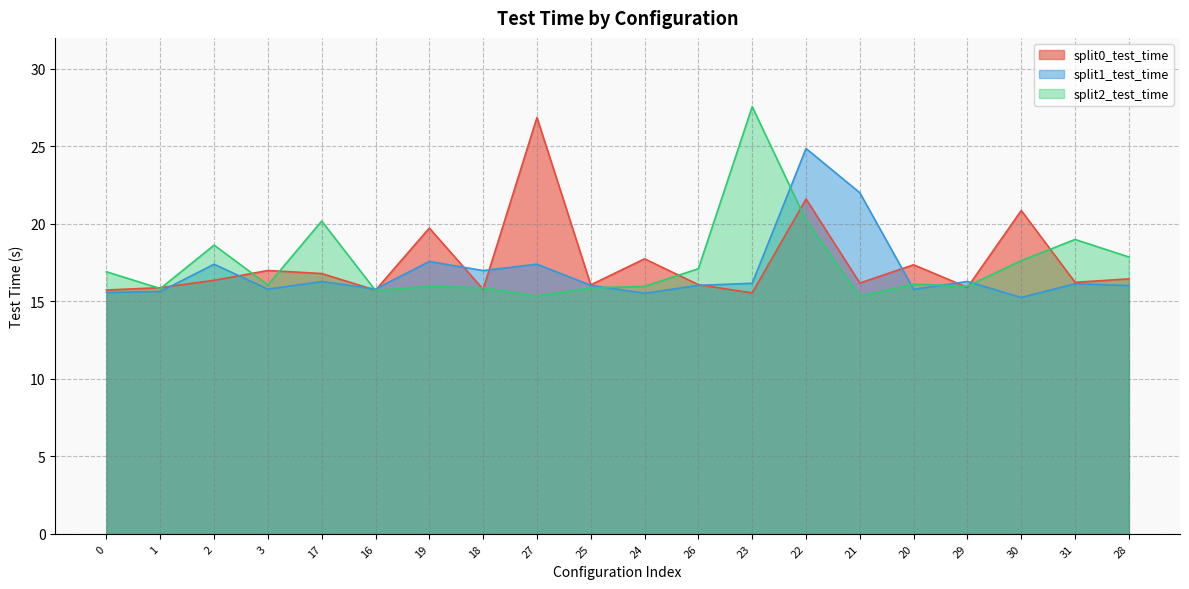

Reading left to right, what are all the values shown in this chart?

split0_test_time: 0=15.7	1=15.9	2=16.4	3=17.0	17=16.8	16=15.7	19=19.7	18=15.8	27=26.9	25=16.1	24=17.7	26=16.1	23=15.5	22=21.6	21=16.2	20=17.4	29=15.9	30=20.9	31=16.2	28=16.5
split1_test_time: 0=15.6	1=15.6	2=17.4	3=15.8	17=16.3	16=15.8	19=17.6	18=17.0	27=17.4	25=16.0	24=15.5	26=16.0	23=16.2	22=24.9	21=22.0	20=15.8	29=16.3	30=15.3	31=16.1	28=16.0
split2_test_time: 0=16.9	1=15.8	2=18.6	3=16.1	17=20.2	16=15.7	19=16.0	18=15.9	27=15.3	25=15.9	24=16.0	26=17.1	23=27.6	22=20.2	21=15.3	20=16.1	29=16.0	30=17.6	31=19.0	28=17.9